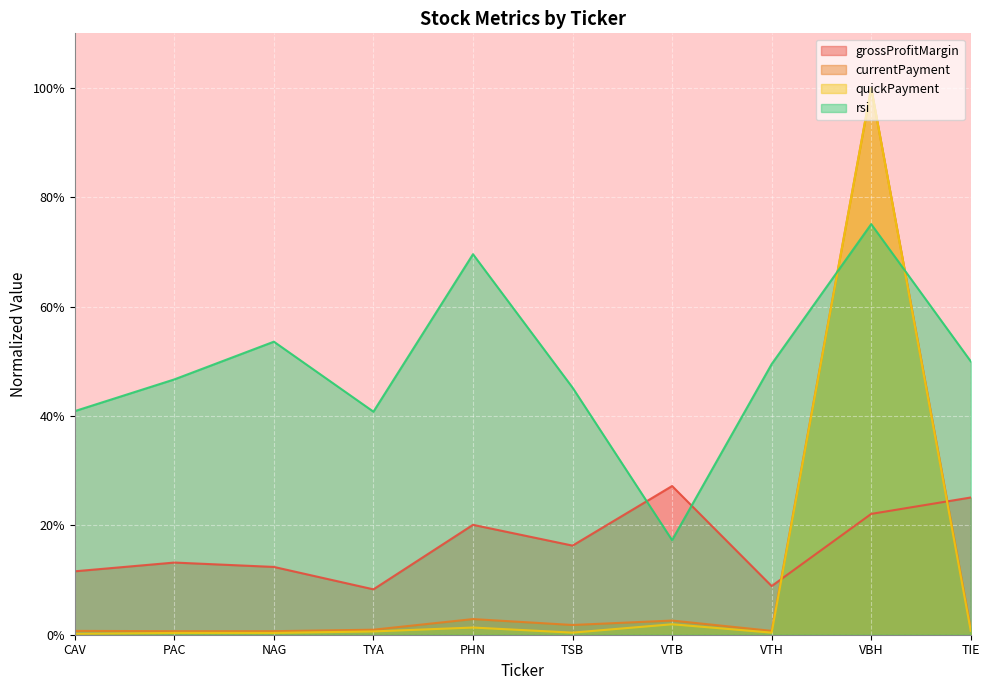

Reading left to right, what are all the values shown in this chart?

grossProfitMargin: 0.1	0.1	0.1	0.1	0.2	0.2	0.3	0.1	0.2	0.3
currentPayment: 0.0	0.0	0.0	0.0	0.0	0.0	0.0	0.0	1.0	0.0
quickPayment: 0.0	0.0	0.0	0.0	0.0	0.0	0.0	0.0	1.0	0.0
rsi: 0.4	0.5	0.5	0.4	0.7	0.5	0.2	0.5	0.8	0.5